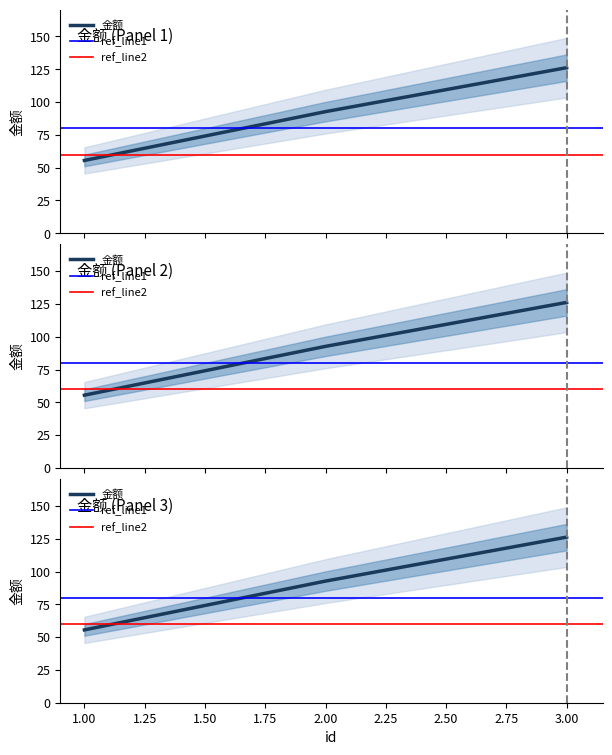

What is the difference between the maximum and minimum values?

70.7